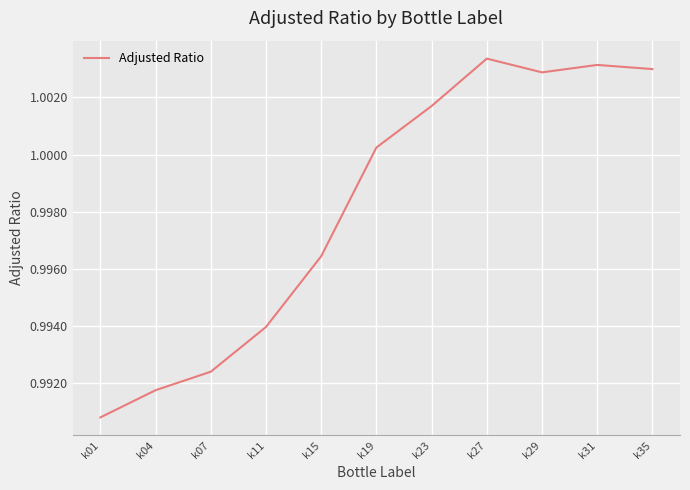

The chart shows a value of 1.6 at k07. True or false?

False